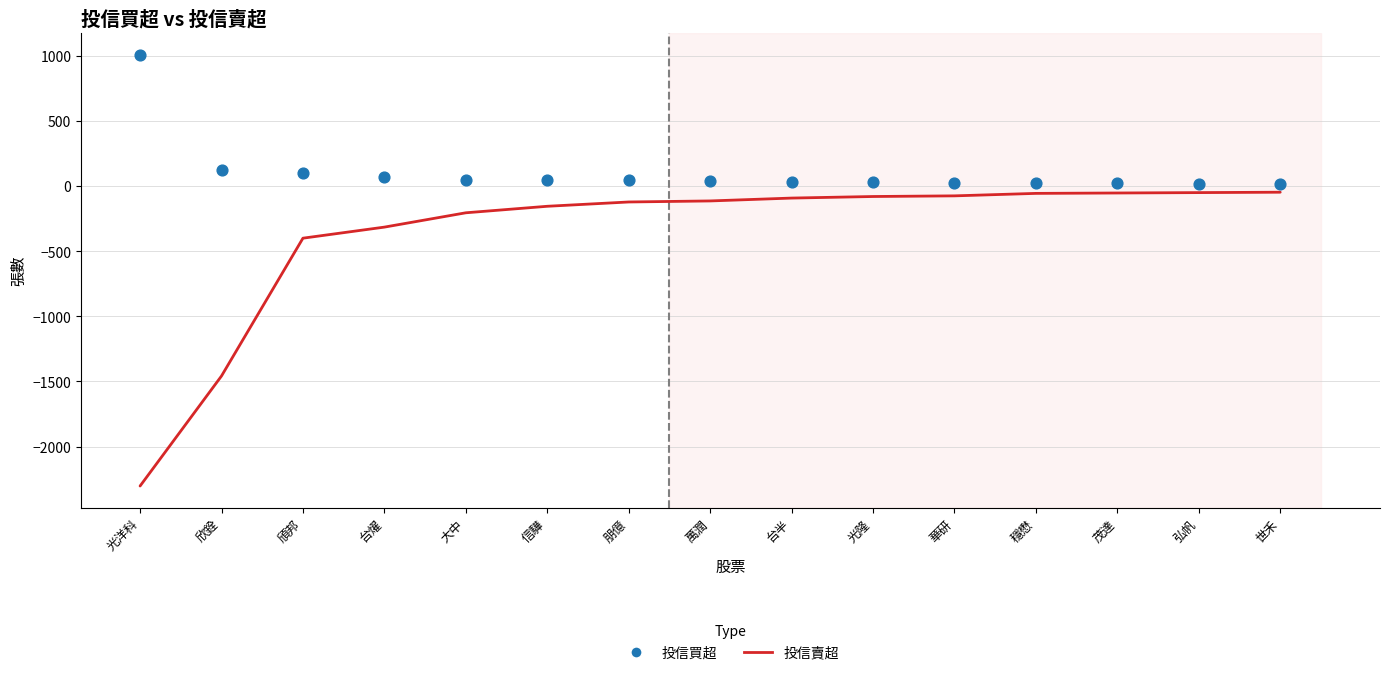

What are all the series names shown in the legend?

投信賣超, 投信買超